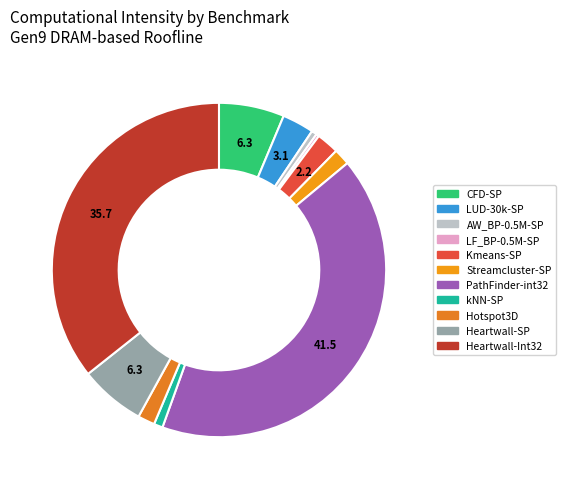

Count the number of slices in the pie.

11